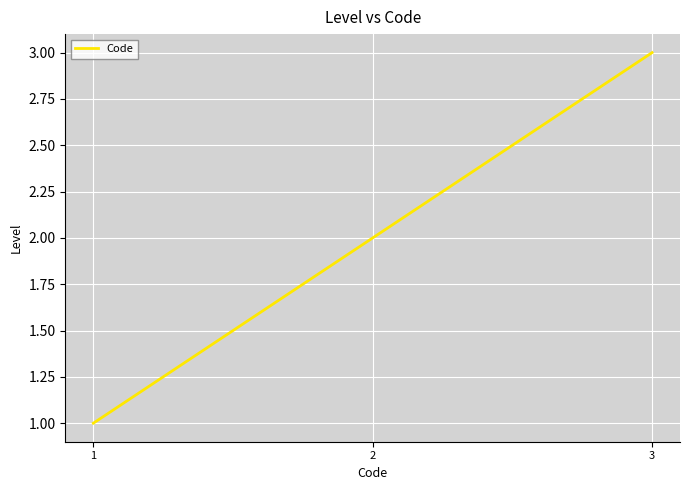

At which label is the value closest to 2?

2